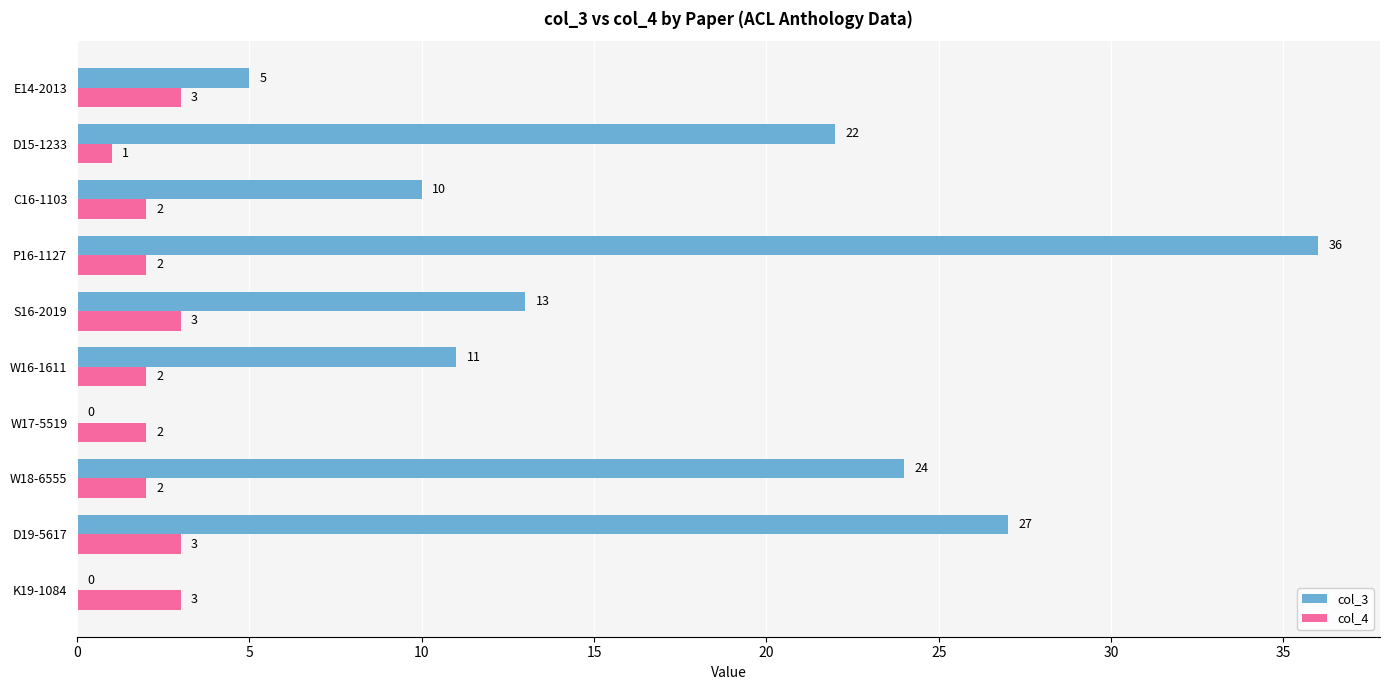

The value of col_4 at S16-2019 is 1. True or false?

False